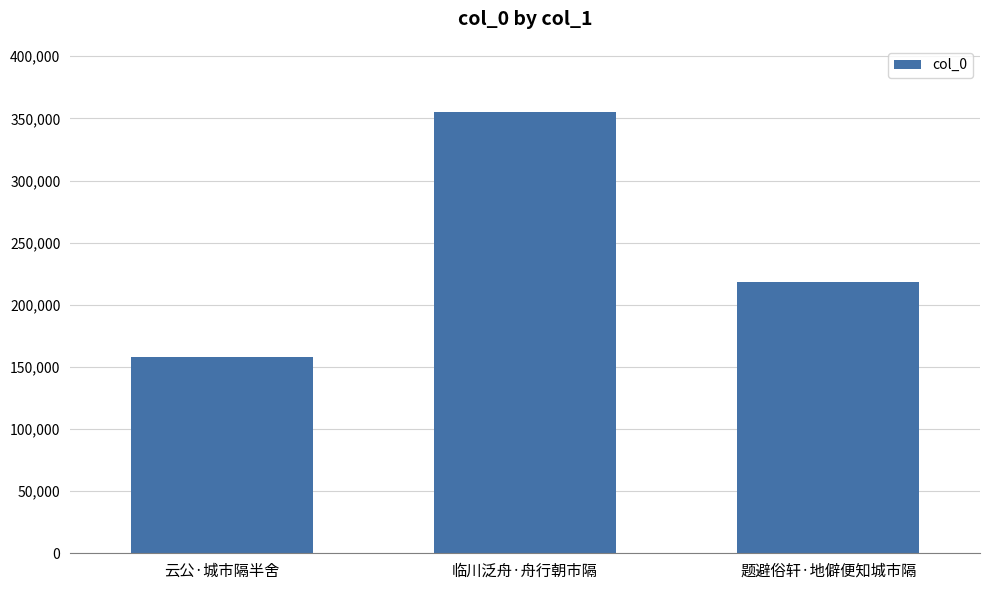

How many categories are shown in the chart?

3